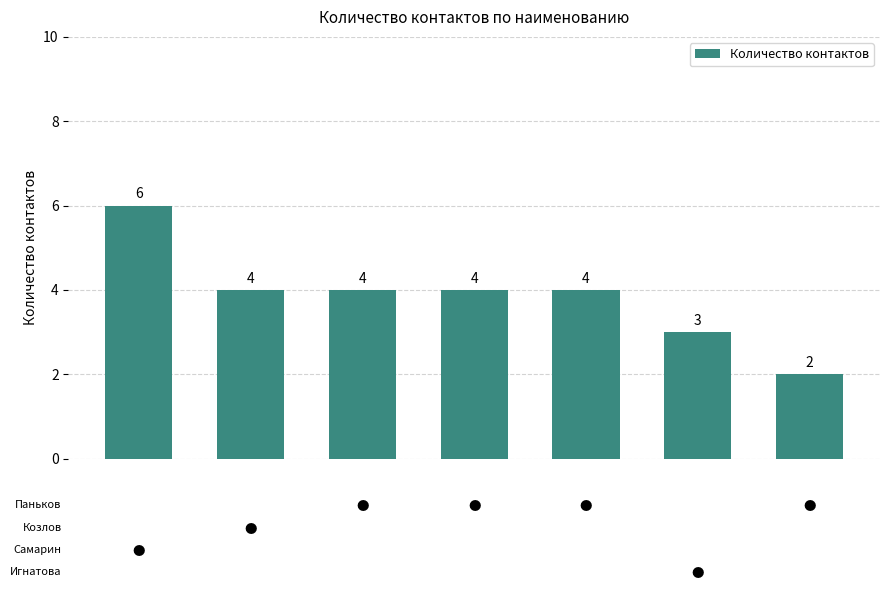

What is the value of the 1st bar from the left?

6